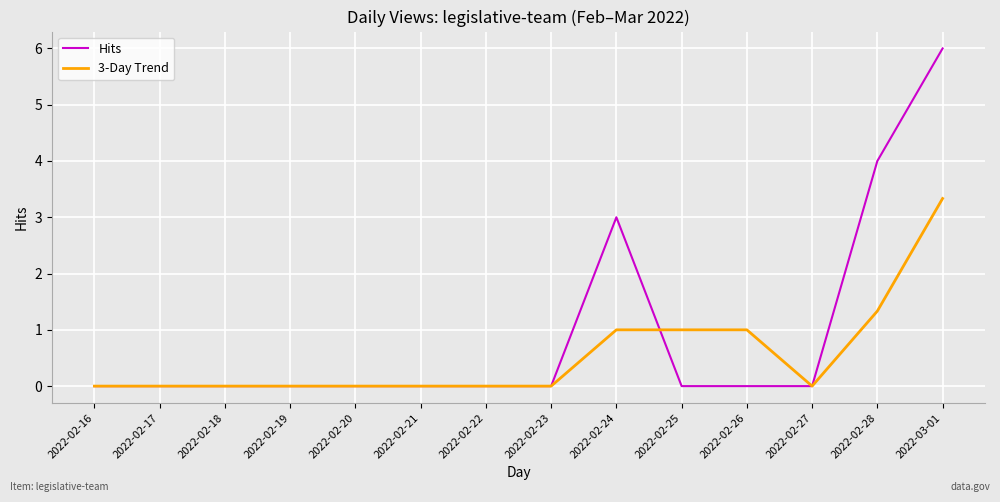

Which series has the largest range (max minus min)?

Hits